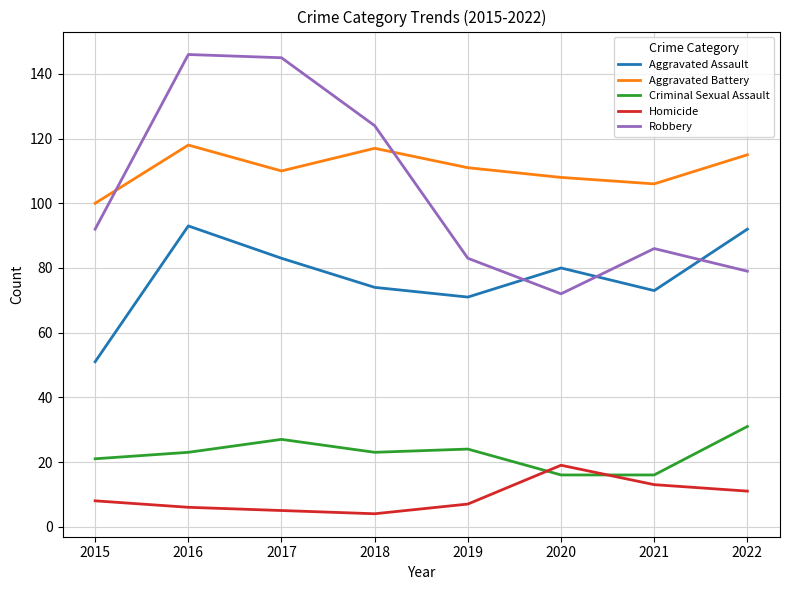

True or false: Aggravated Assault and Criminal Sexual Assault cross at least once.

False